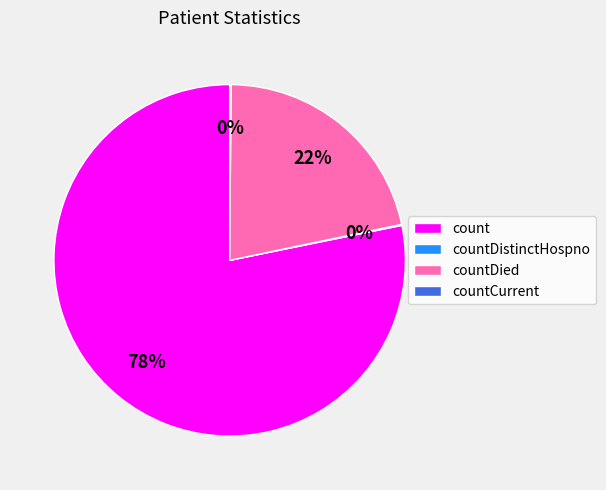

Which slice is the largest?

count